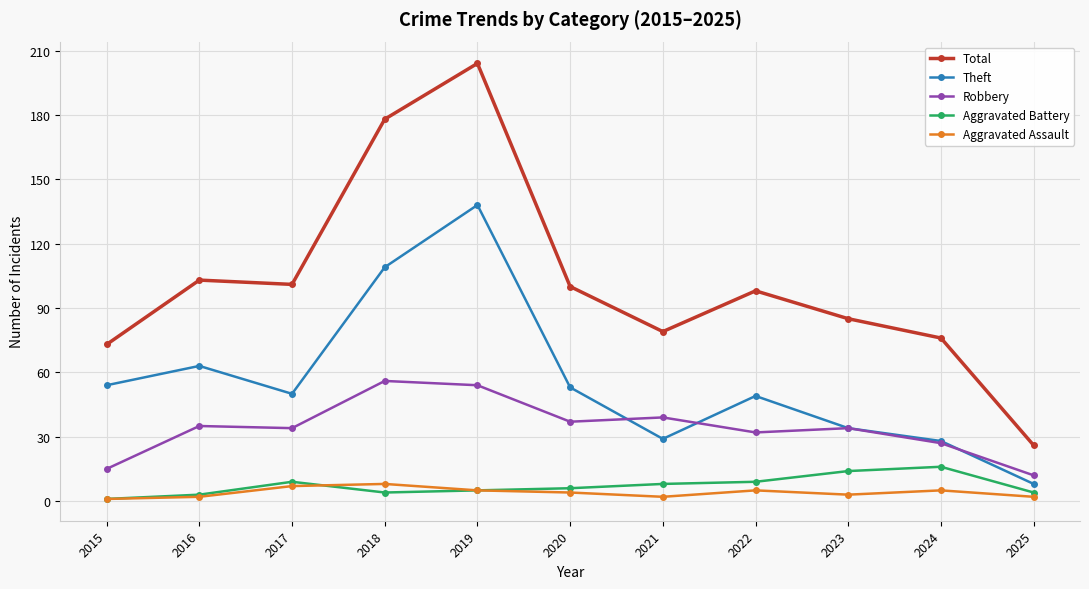

True or false: Theft and Aggravated Assault intersect in this chart.

False